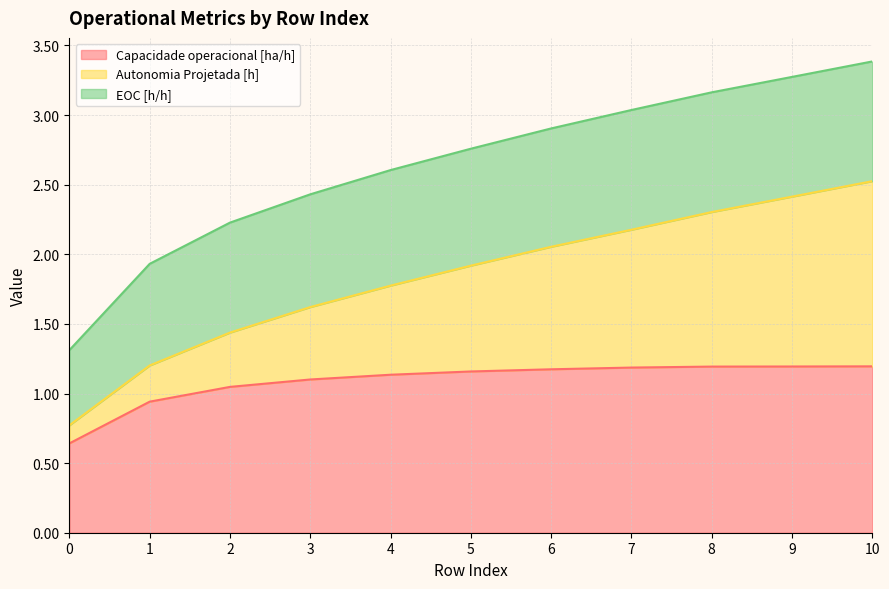

What is the value of the Autonomia Projetada [h] point at the 10th from the left?

2.4